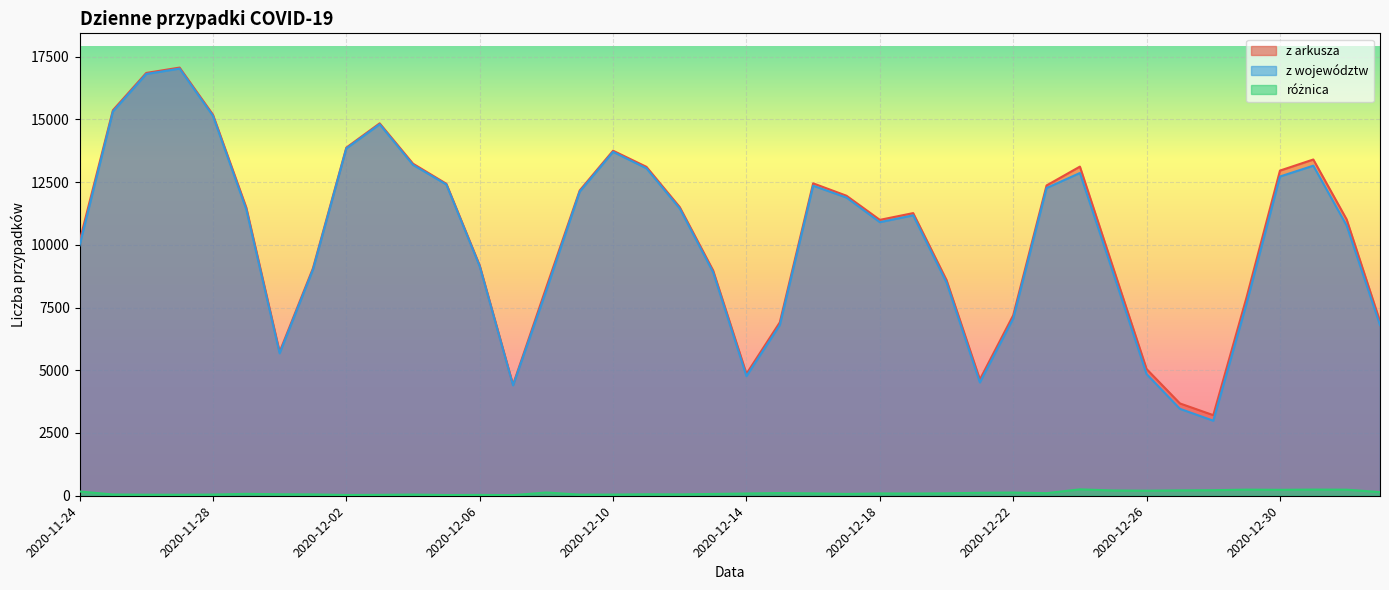

In z arkusza, how many points are higher than both neighbors (excluding endpoints)?

7